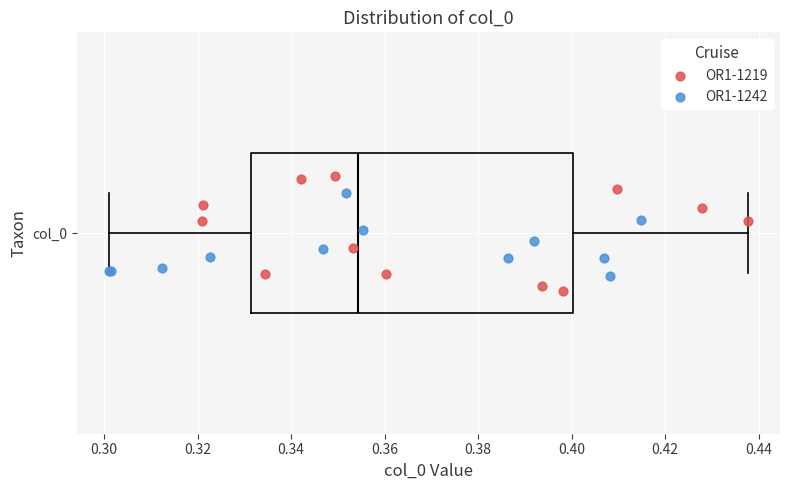

Transcribe this box plot: give where the median line is, the range the box spans, and where the two whiskers end, as read against the x-axis. The values are not printed on the chart, so give them approximately, as read against the axis.

median 0.354, box 0.332 to 0.400, whiskers 0.302 to 0.438